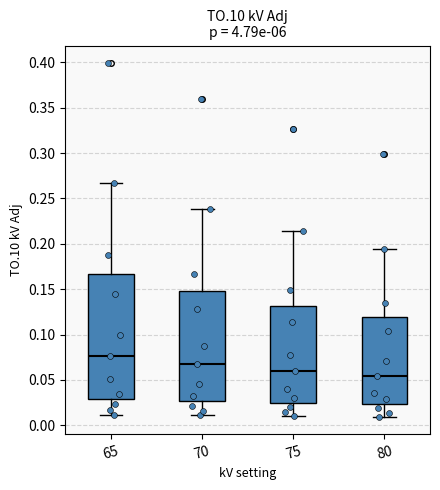

Comparing the boxes themselves (not the whiskers), which one is the tallest?

65